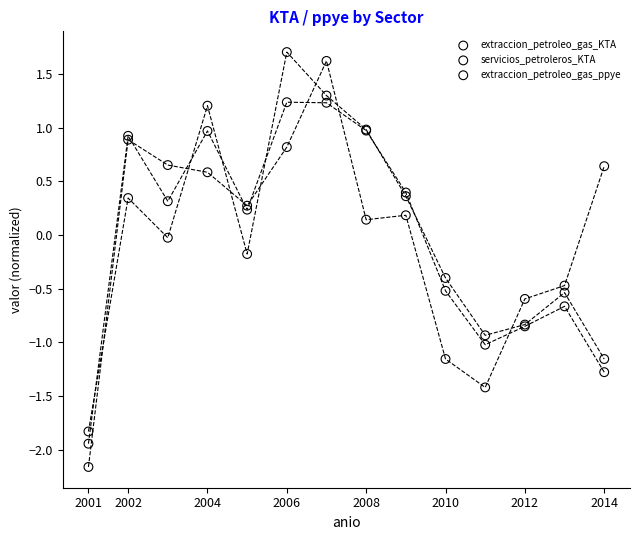

Which series has the largest Y range (max minus min)?

servicios_petroleros_KTA